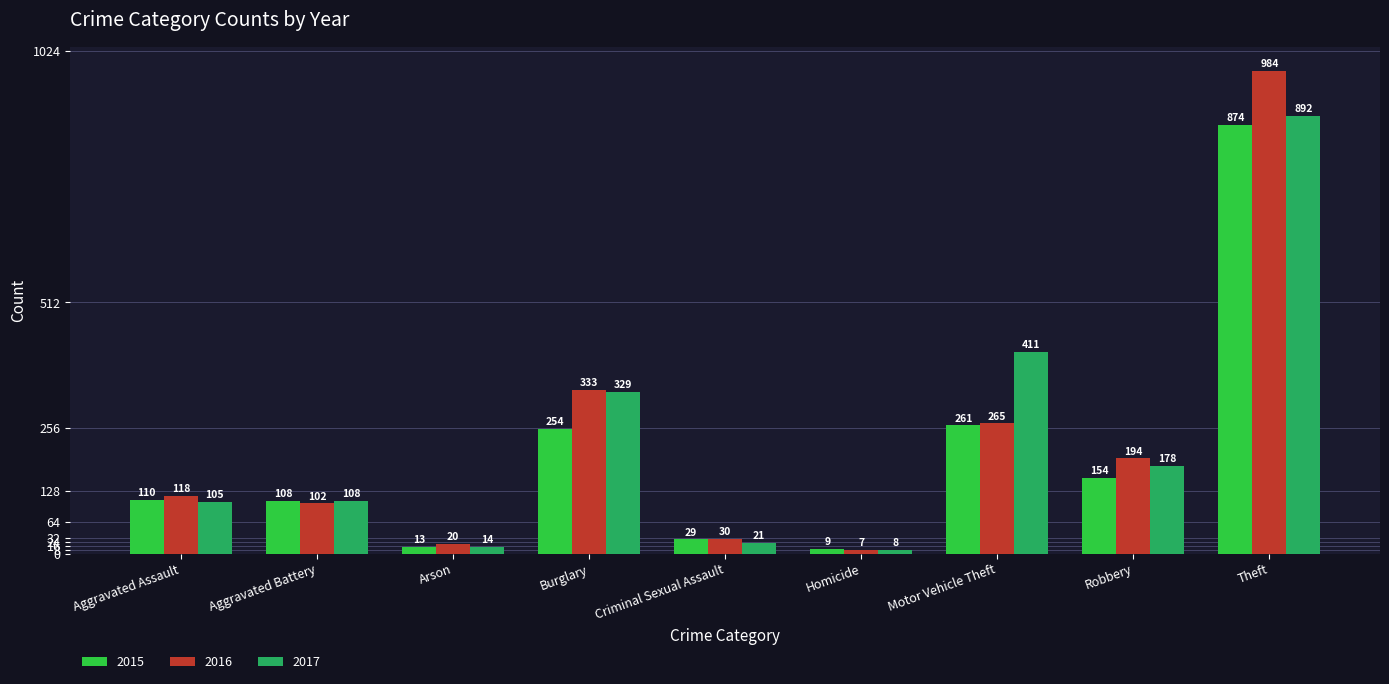

Reading left to right, list all the values displayed in this chart.

2015: 110	108	13	254	29	9	261	154	874
2016: 118	102	20	333	30	7	265	194	984
2017: 105	108	14	329	21	8	411	178	892